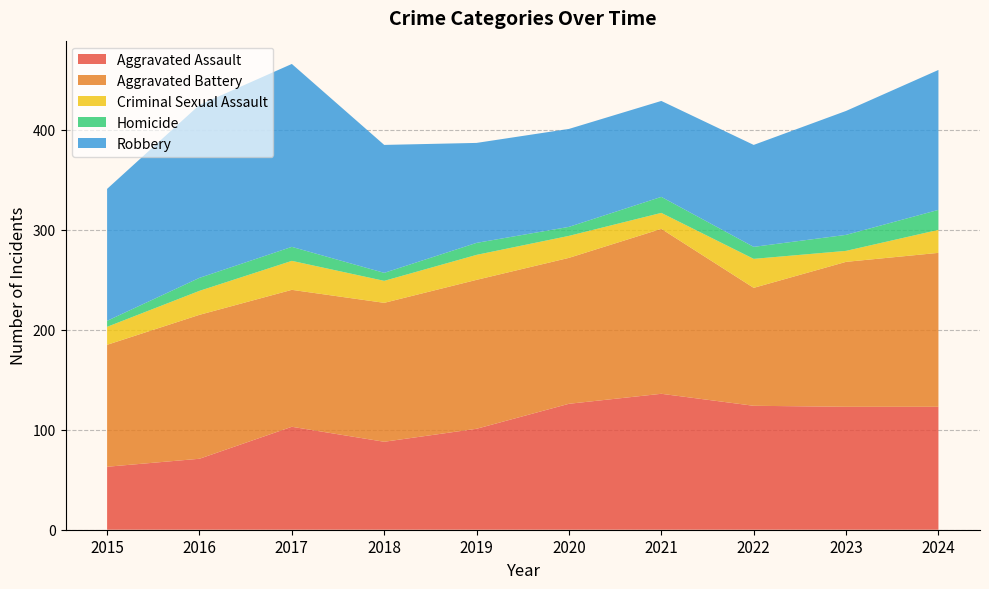

Reading right to left, what are all the values shown in this chart?

Aggravated Assault: 123	123	124	136	126	101	88	103	71	63
Aggravated Battery: 154	145	118	165	146	149	139	137	144	122
Criminal Sexual Assault: 23	11	29	16	22	25	22	29	24	18
Homicide: 20	16	12	16	9	12	8	14	13	6
Robbery: 140	124	102	96	98	100	128	183	173	132